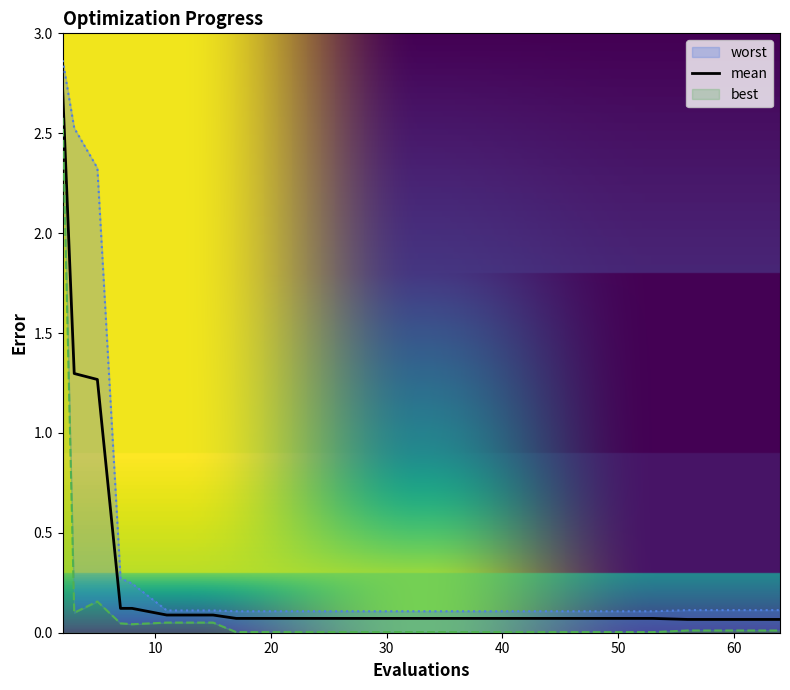

What is the approximate value of best at 5?

0.2